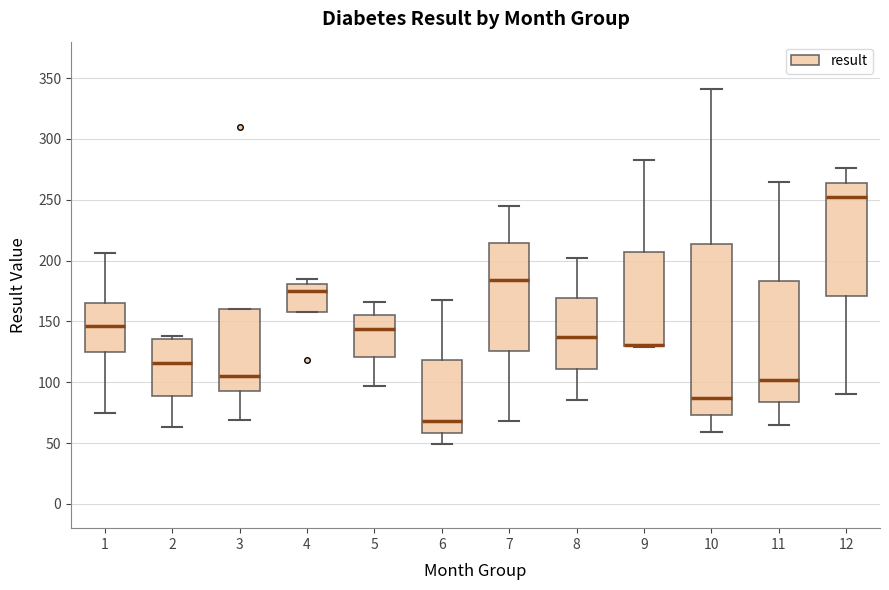

Which box is the tallest, from its lower edge to its upper edge?

10